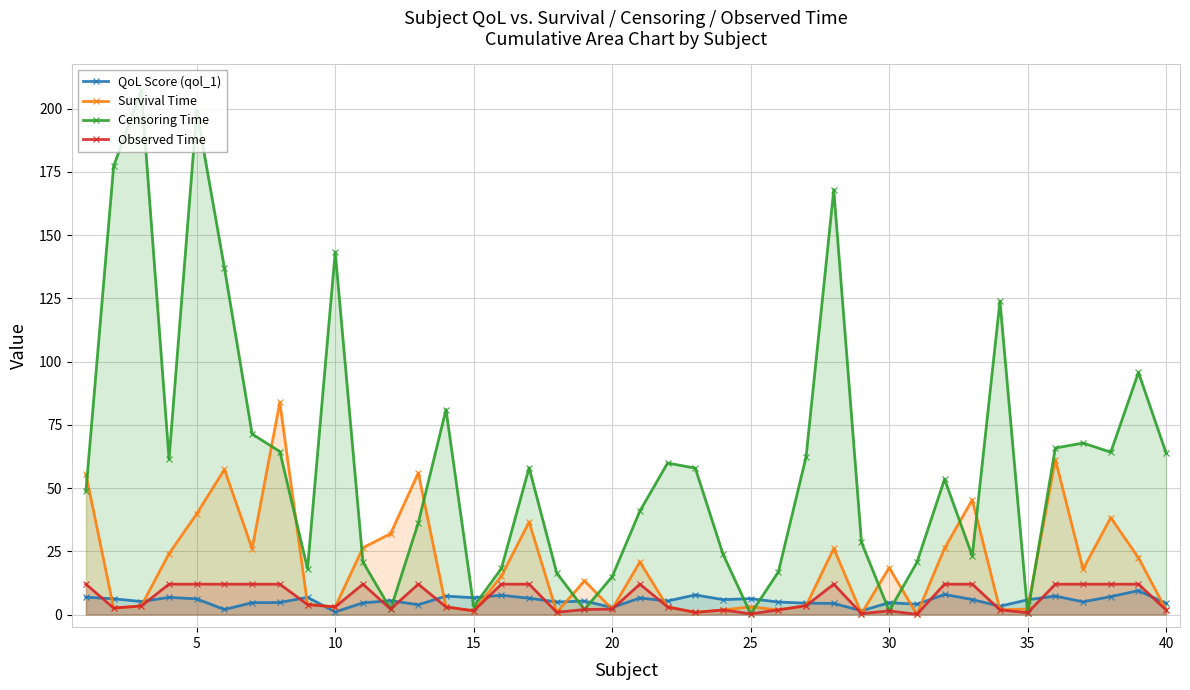

What is the greatest value displayed?

207.2